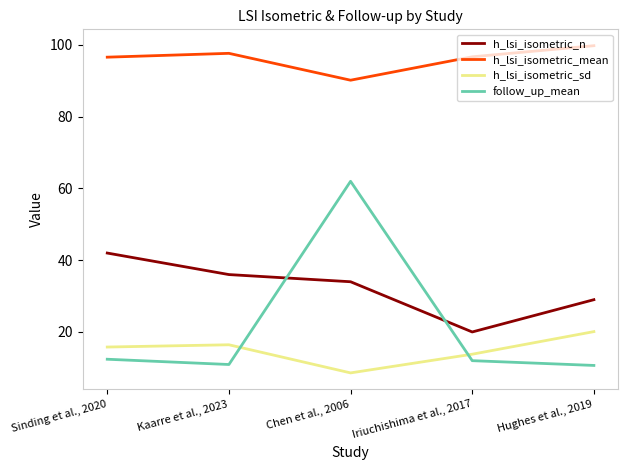

Does the chart display data point markers on the line(s)?

No